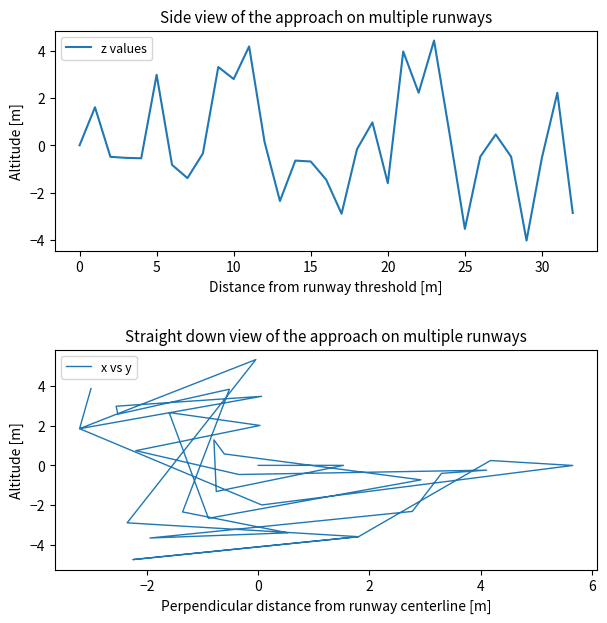

At how many categories does at least one series exceed 0?

20